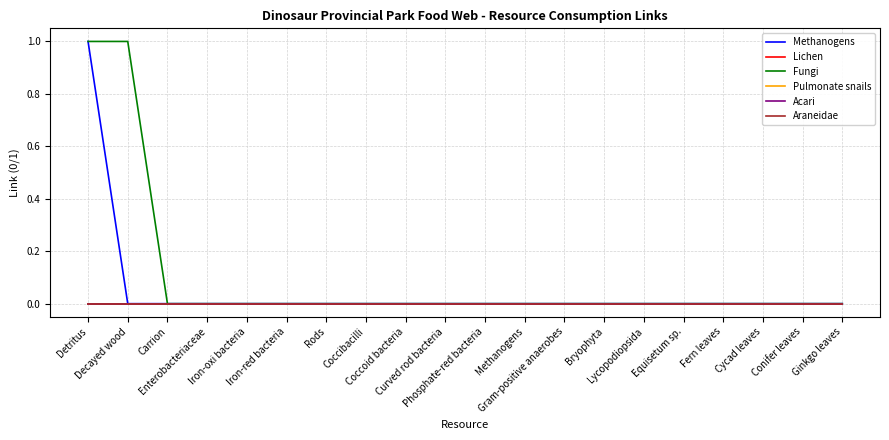

Does the chart have visible grid lines?

Yes